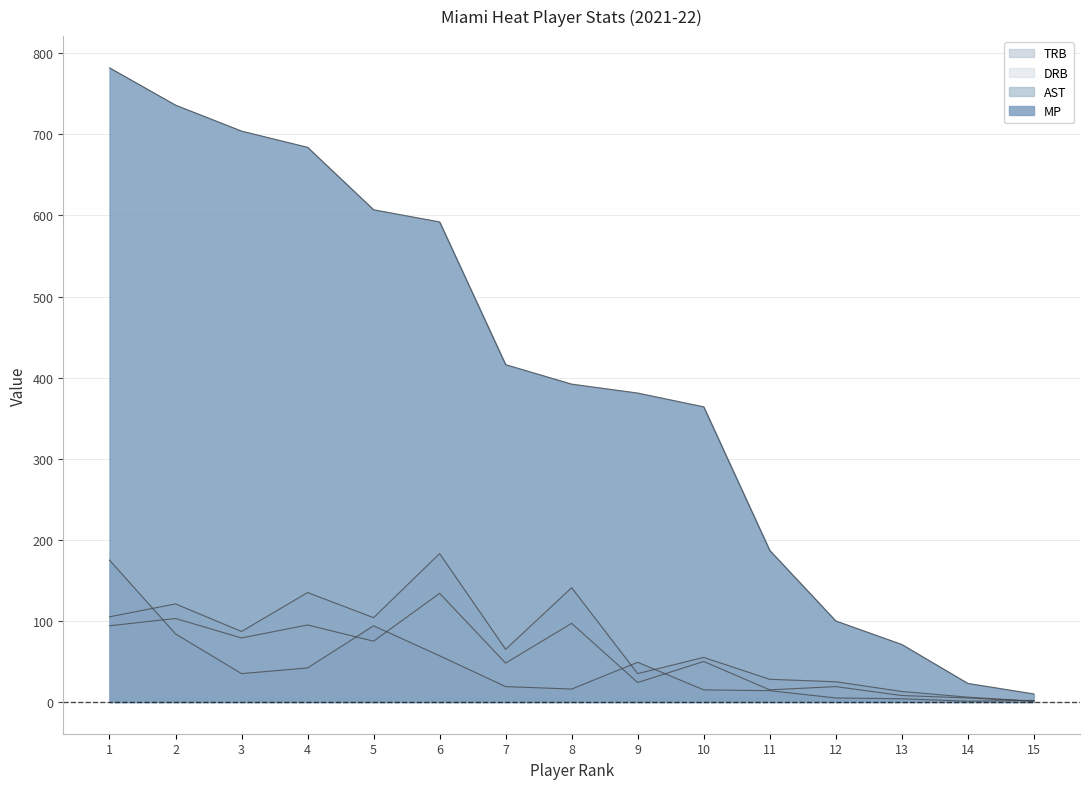

The AST series shows 2 at 14. True or false?

False